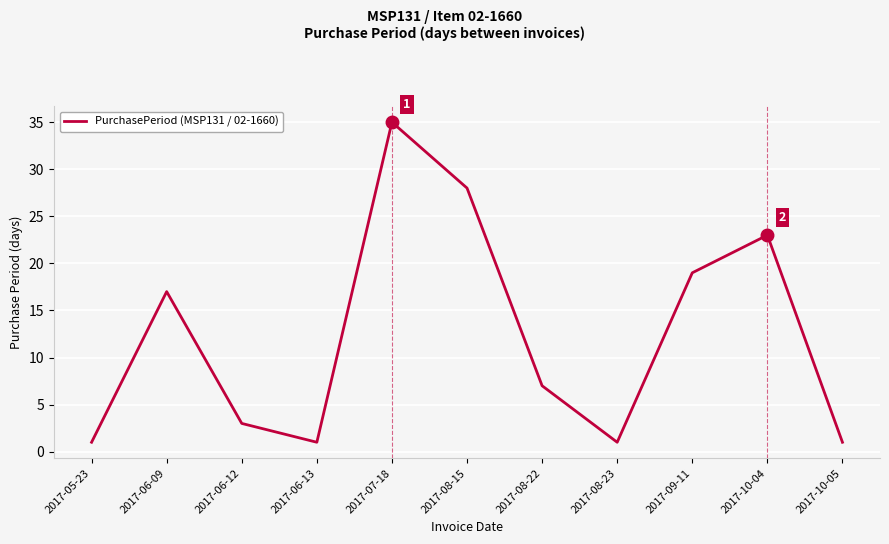

The value at 2017-09-11 is 10. True or false?

False